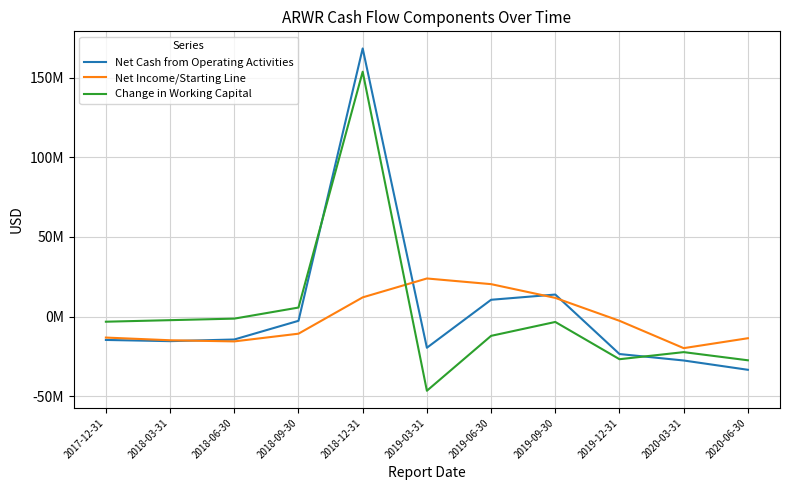

What is the minimum value shown in the chart?

-46571704